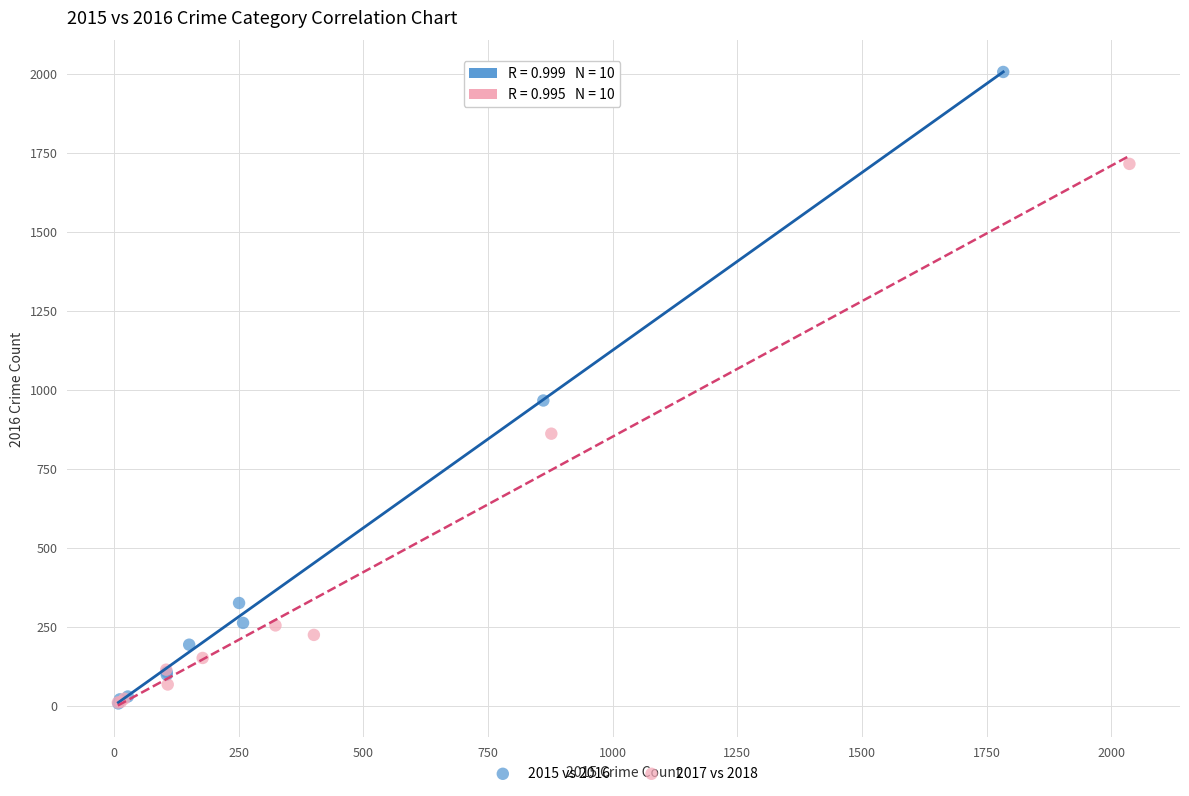

Which series reaches the maximum Y coordinate?

2015 vs 2016